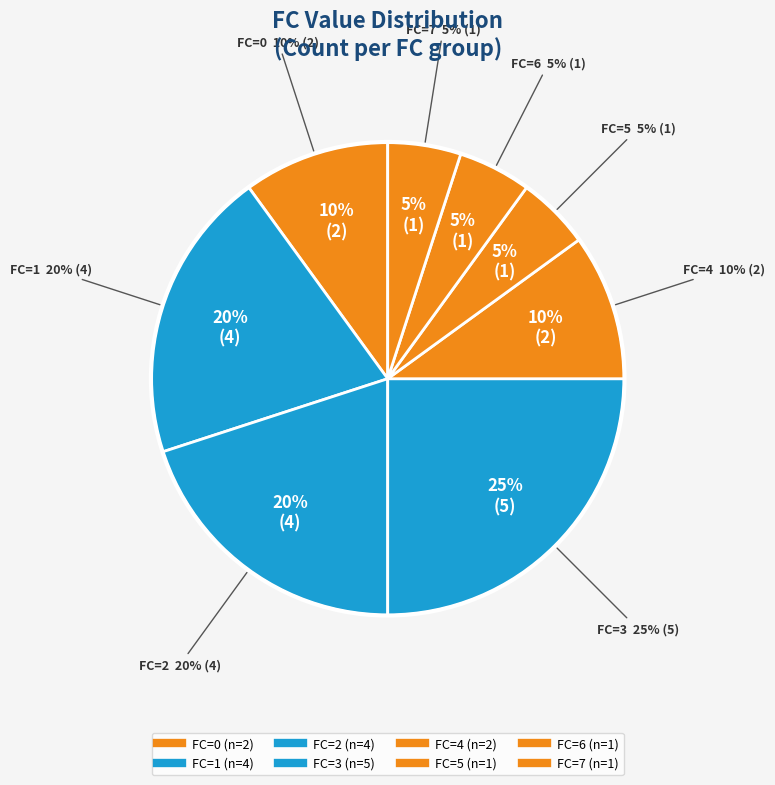

To the nearest percent, what is the difference between the largest and smallest slice percentages?

20%